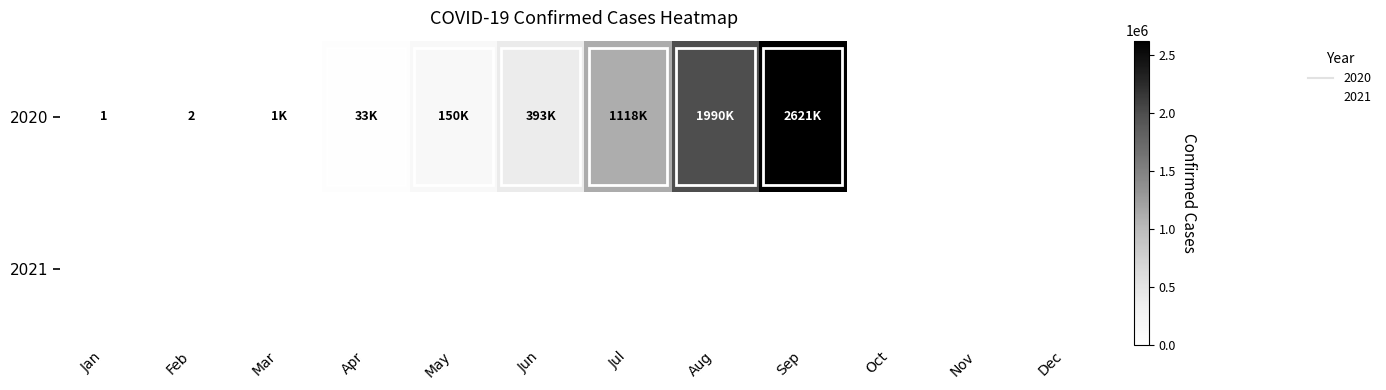

What is the sum of the 2020 values at Jun and Sep?

3014954